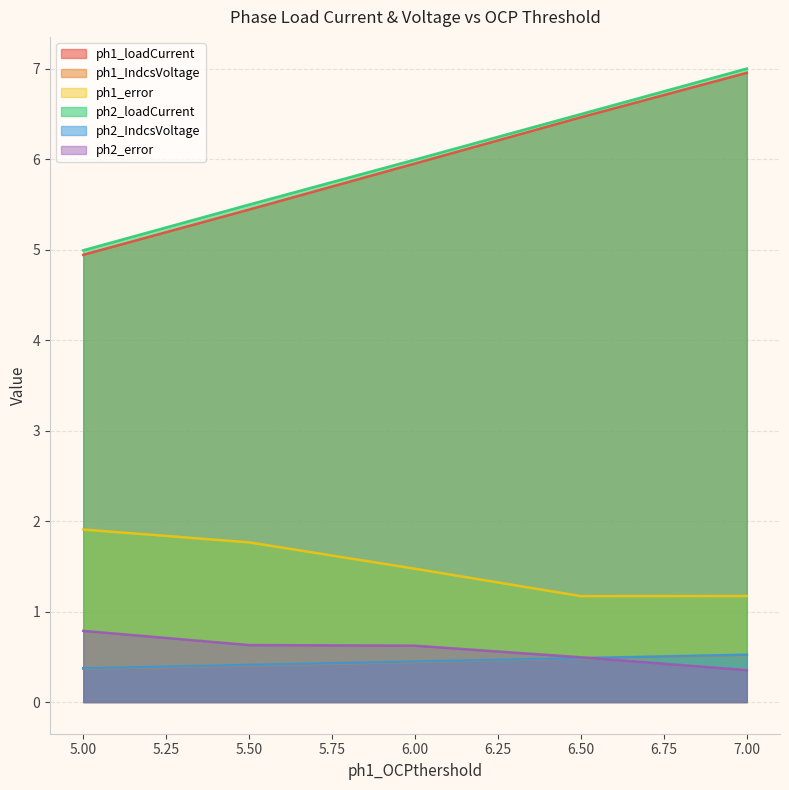

Is it true that ph1_IndcsVoltage equals 0.3 at 6.0?

False